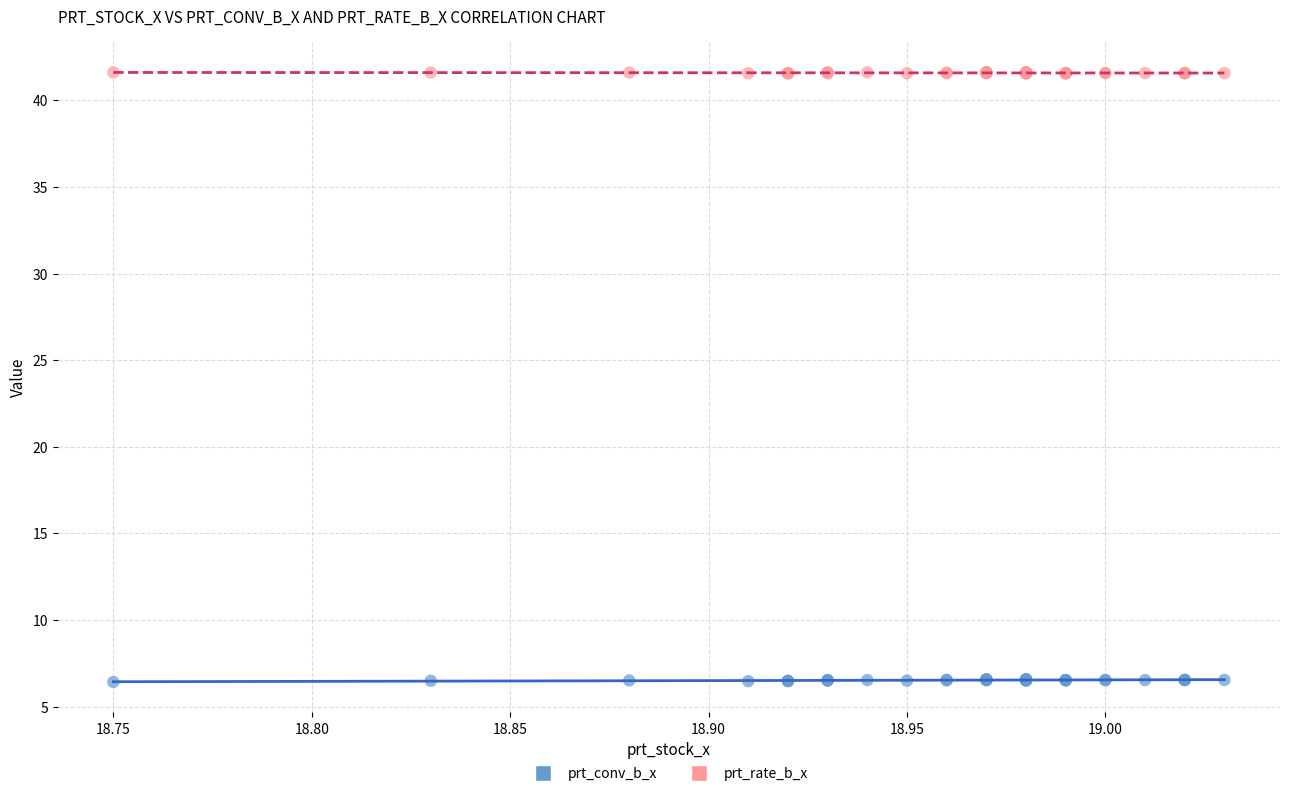

Which series reaches the maximum Y coordinate?

prt_rate_b_x